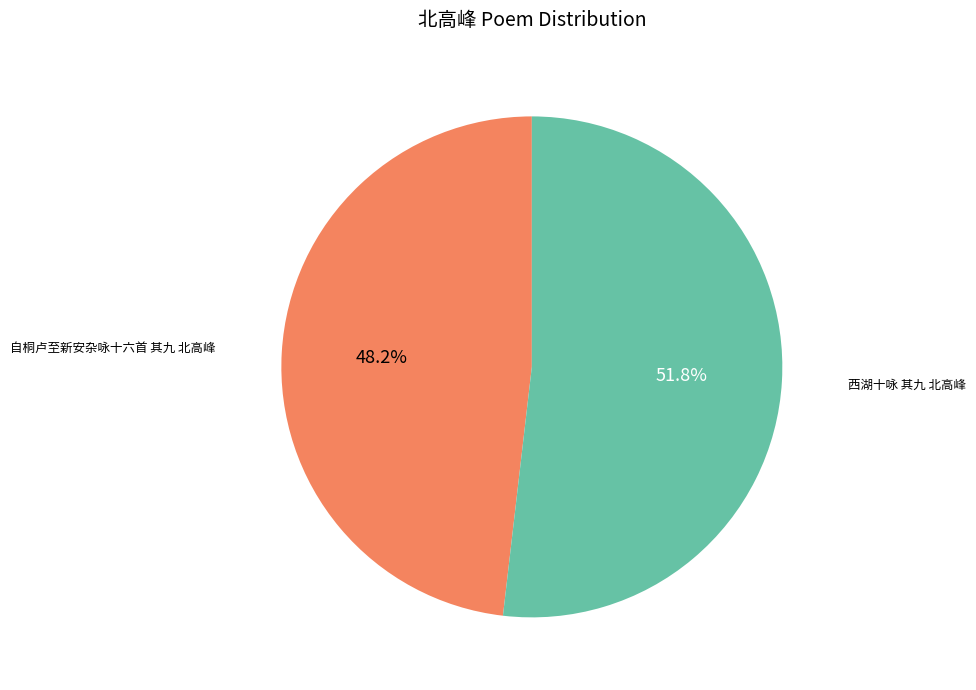

What percentage is the 西湖十咏 其九 北高峰 slice, to the nearest percent?

52%